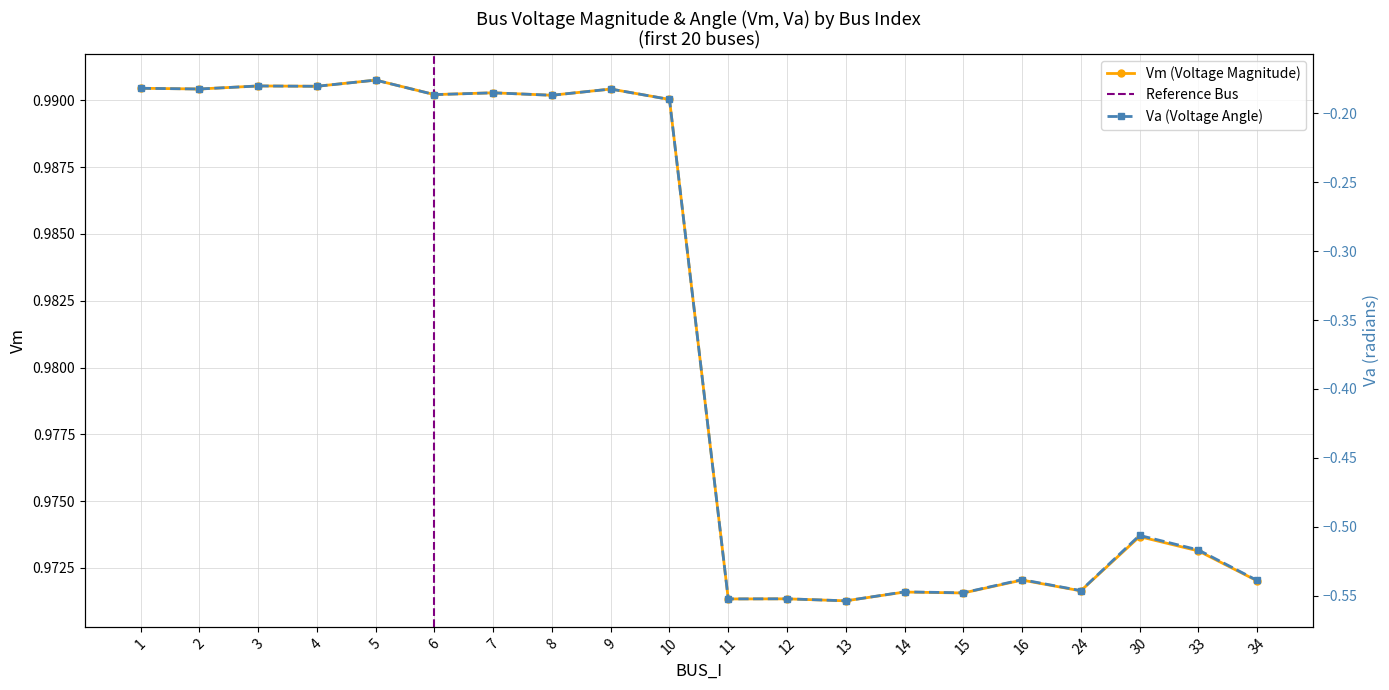

List the labels in order of Va value, largest first.

5, 3, 4, 1, 2, 9, 7, 6, 8, 10, 30, 33, 16, 34, 24, 14, 15, 12, 11, 13